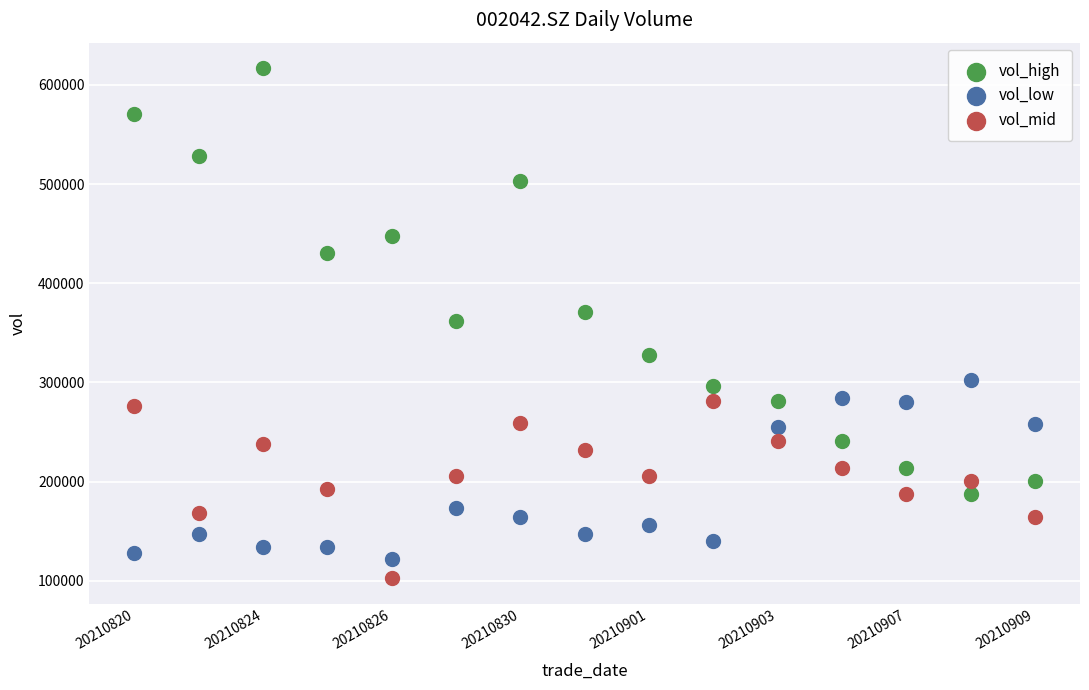

Across all data points, what is the range of Y values (max minus min)?

514338.1